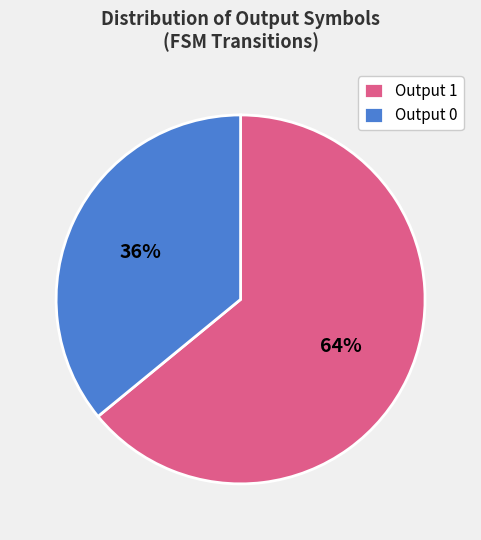

True or false: Output 1 accounts for 64% of the total.

True